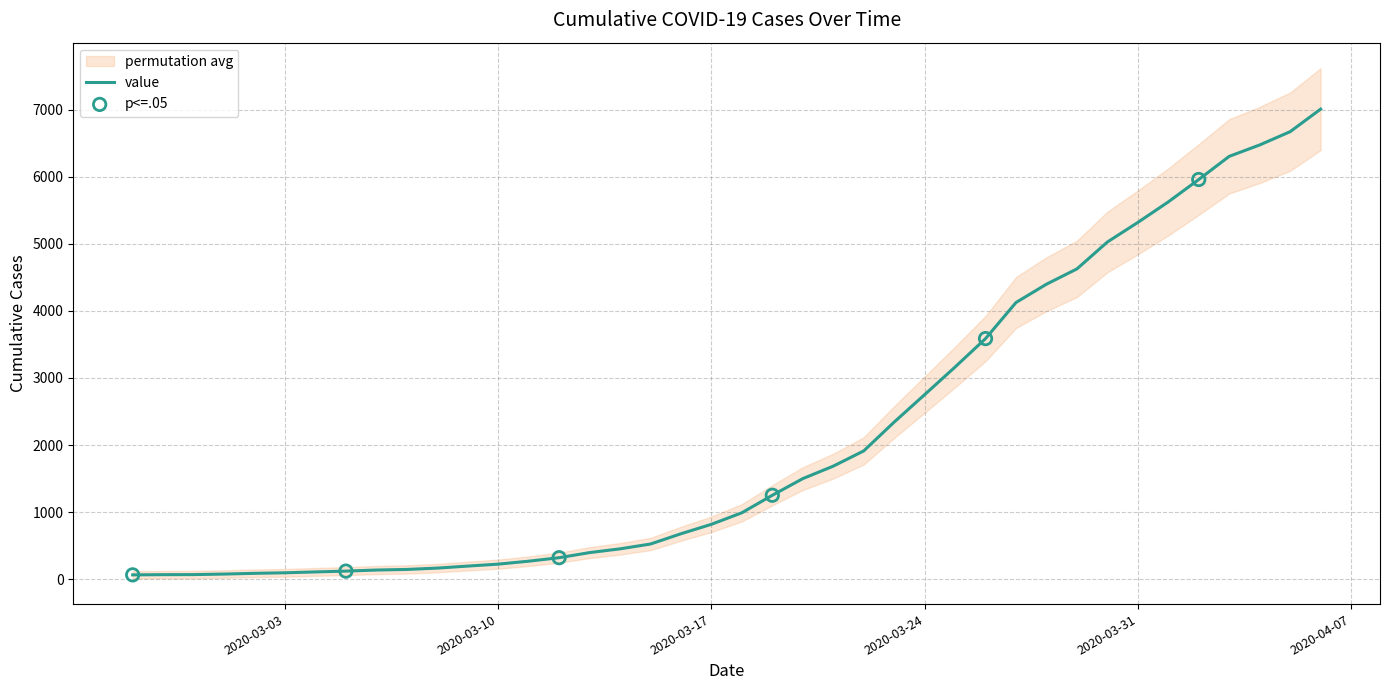

What is the ratio of the value at 2020-03-14 to the value at 2020-03-15?

0.9